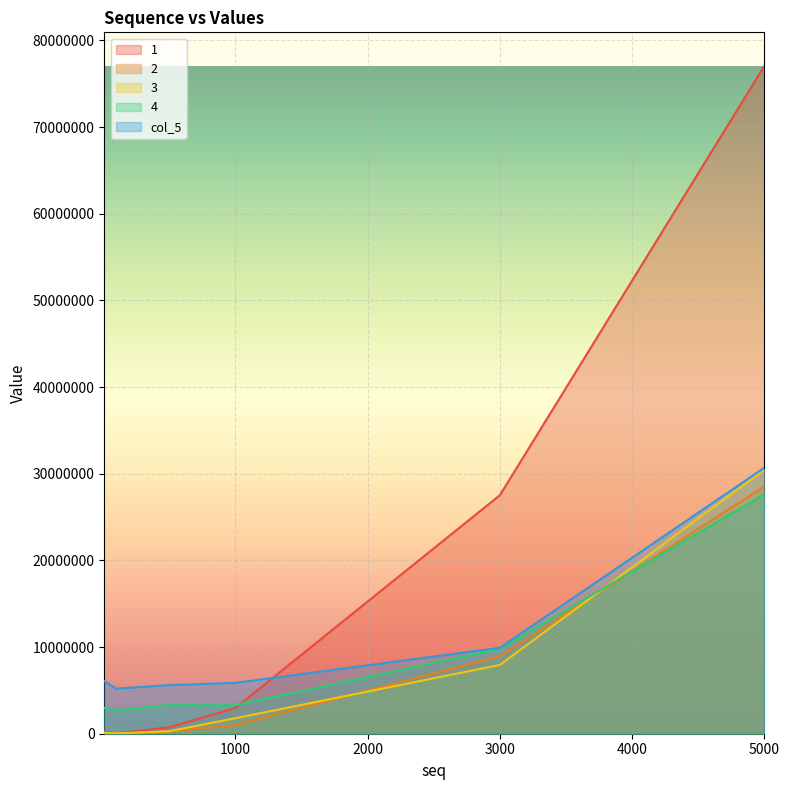

What is the maximum value shown in the chart?

77073826